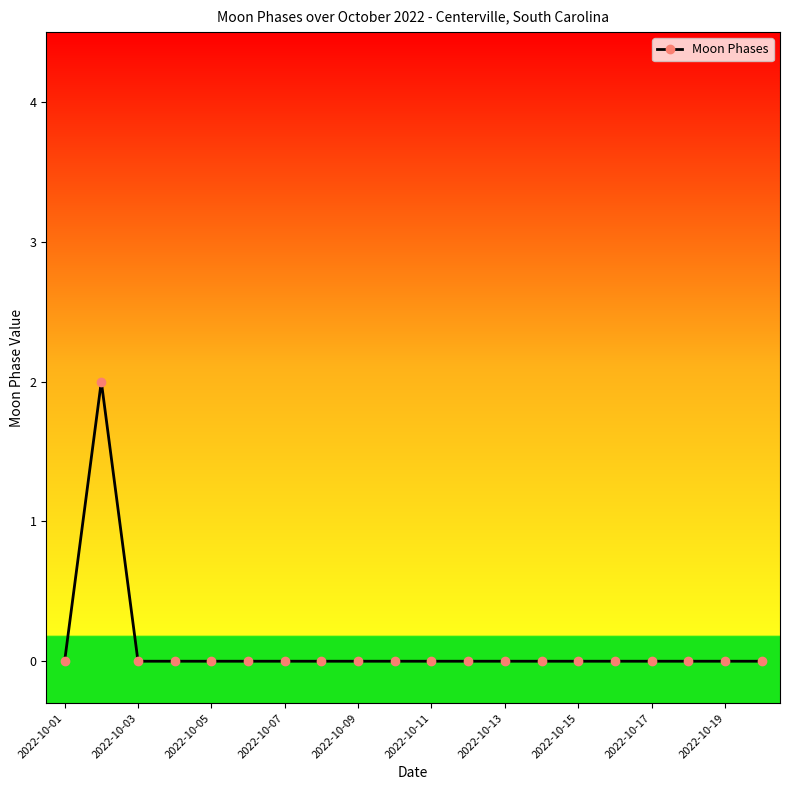

What is the difference between the maximum and minimum values?

2